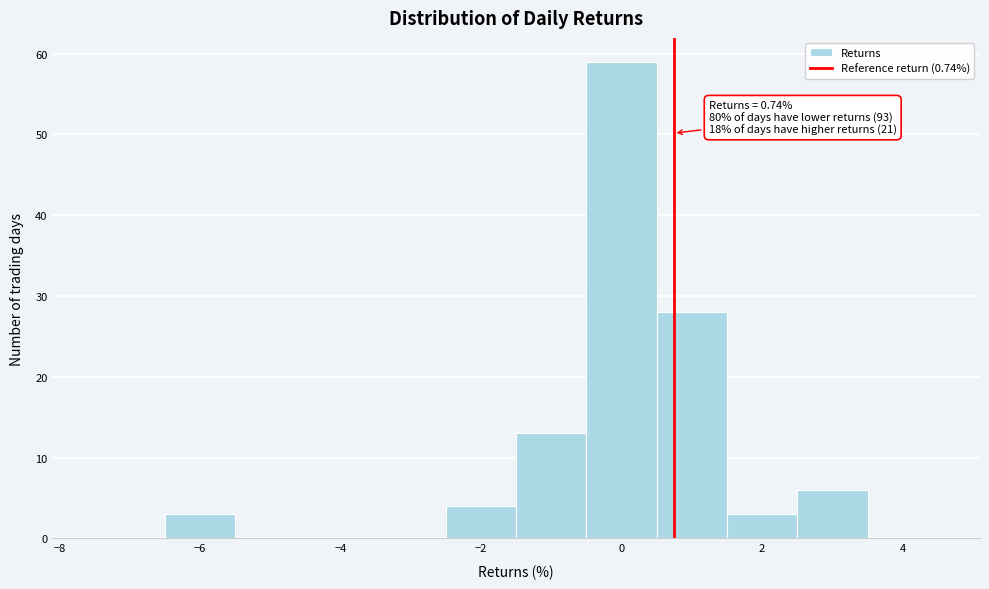

Over which range of the x-axis is the bar tallest?

-0.5 to 0.5